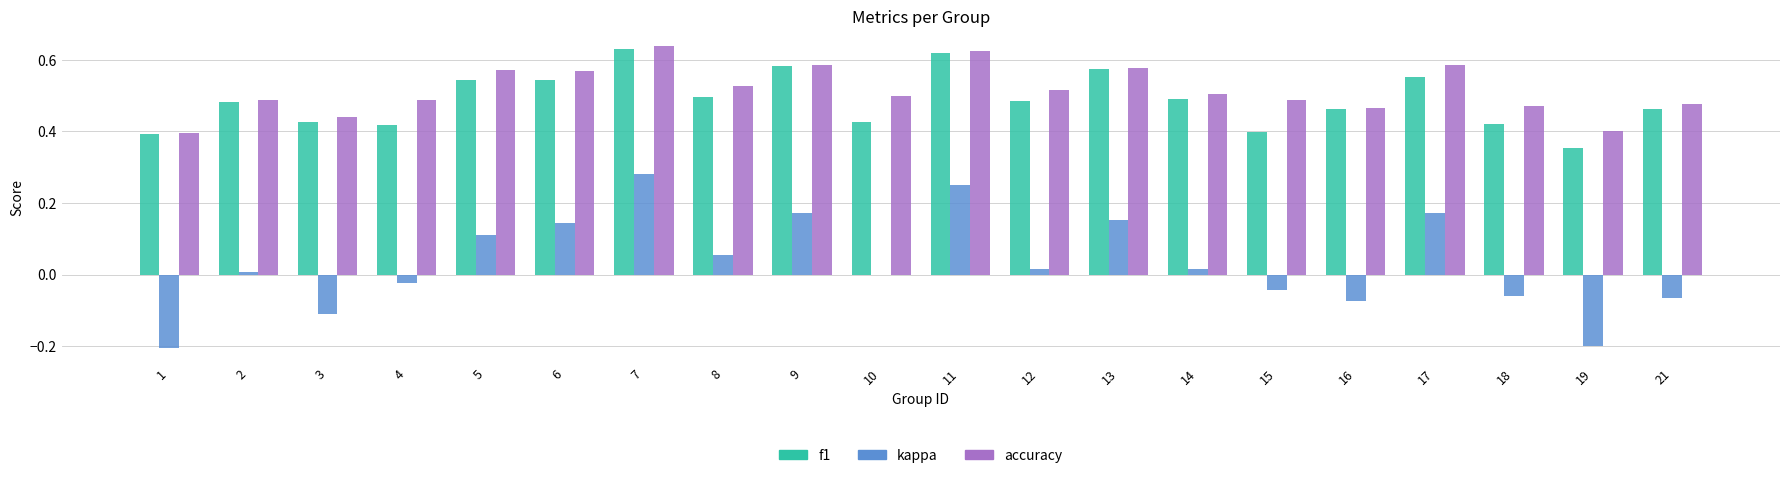

Which series changed the most between 9 and 18?

kappa